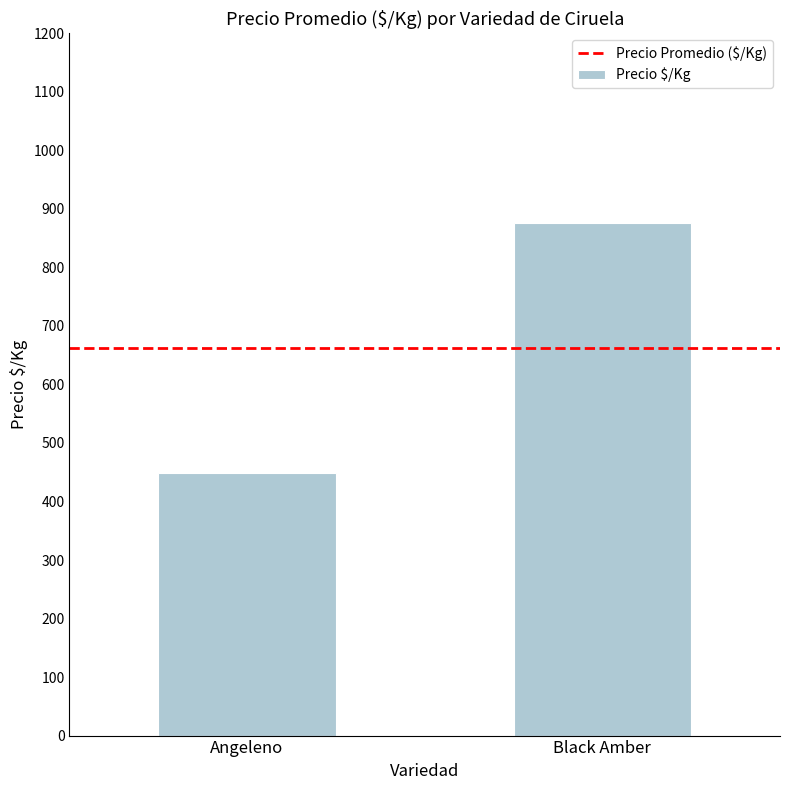

Reading left to right, what are all the values shown in this chart?

Angeleno=449	Black Amber=876